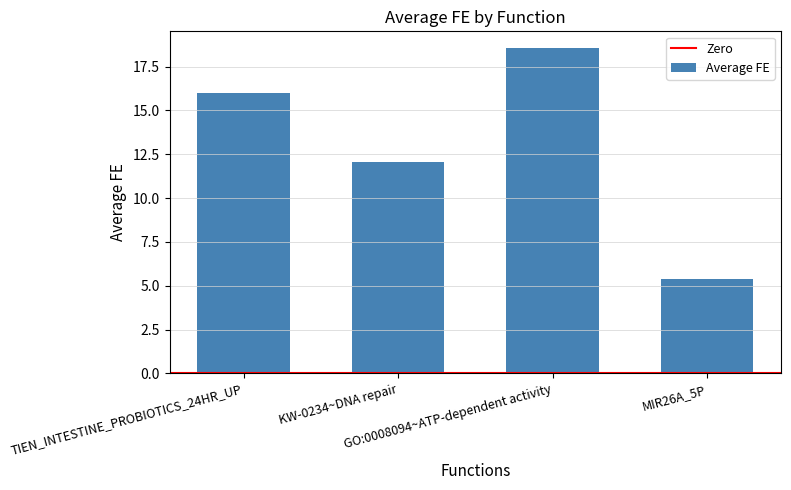

What is the minimum value shown in the chart?

5.4